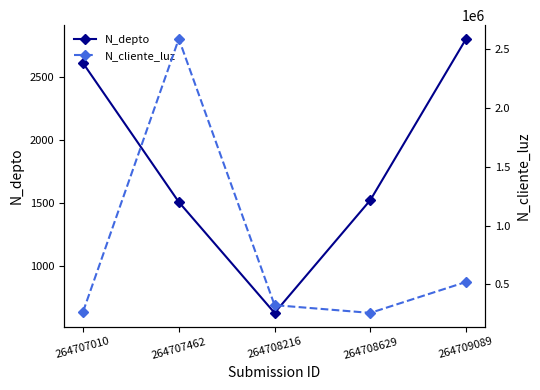

The N_cliente_luz series shows 136727 at 264708629. True or false?

False